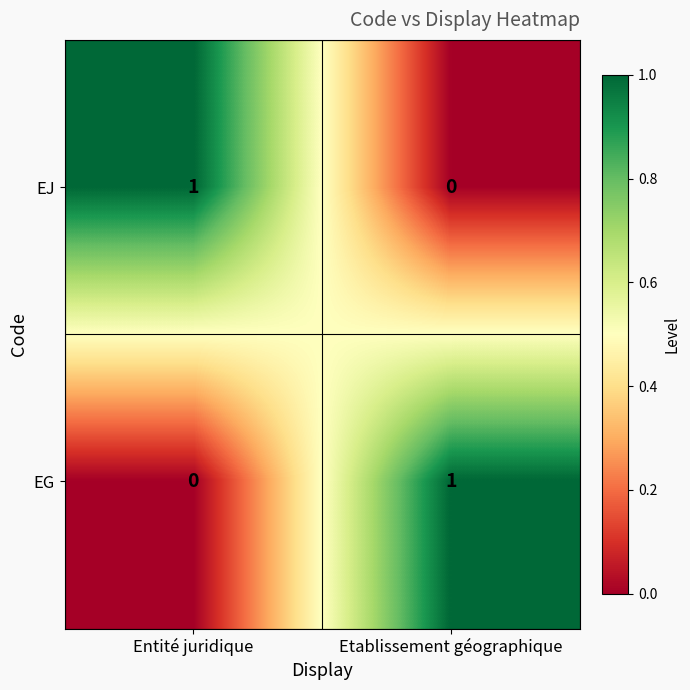

Reading left to right, list all the values displayed in this chart.

EJ: Entité juridique=1	Etablissement géographique=0
EG: Entité juridique=0	Etablissement géographique=1